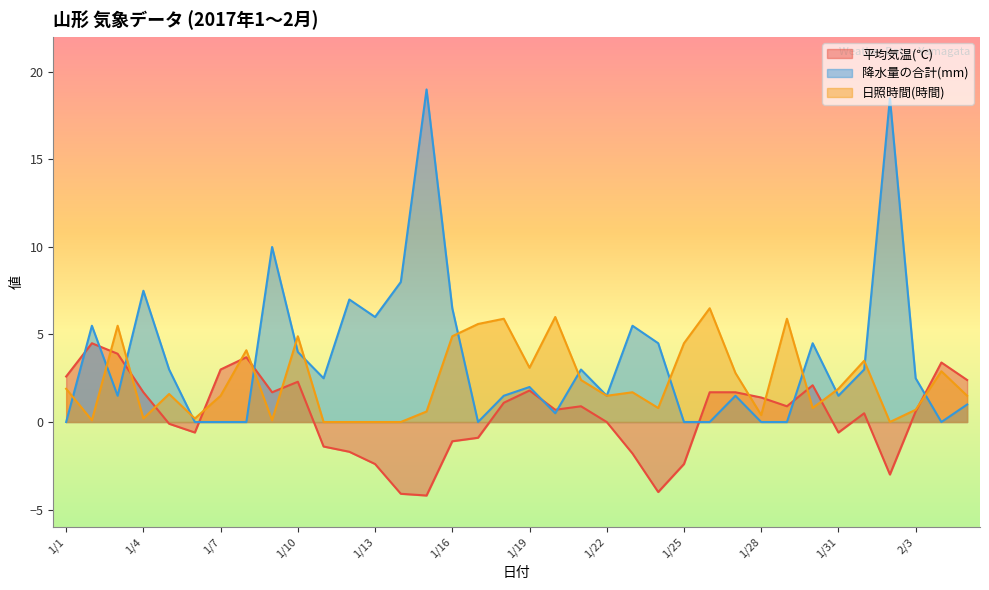

What are all the series names shown in the legend?

平均気温(℃), 降水量の合計(mm), 日照時間(時間)